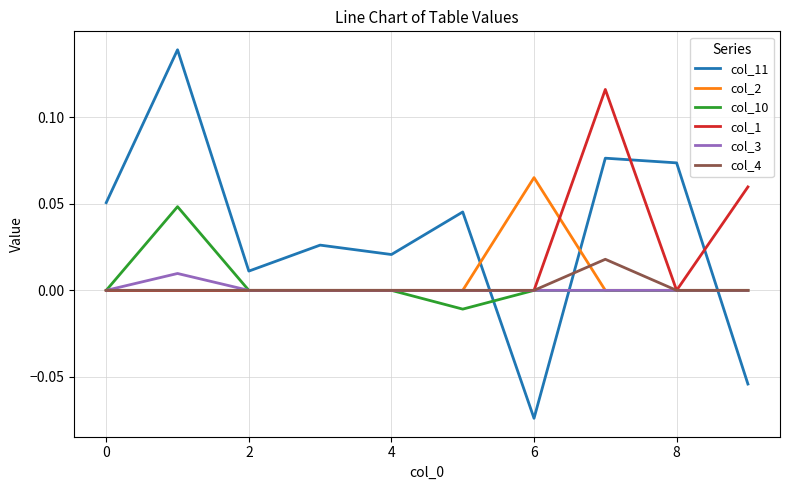

Which series has the largest range (max minus min)?

col_11